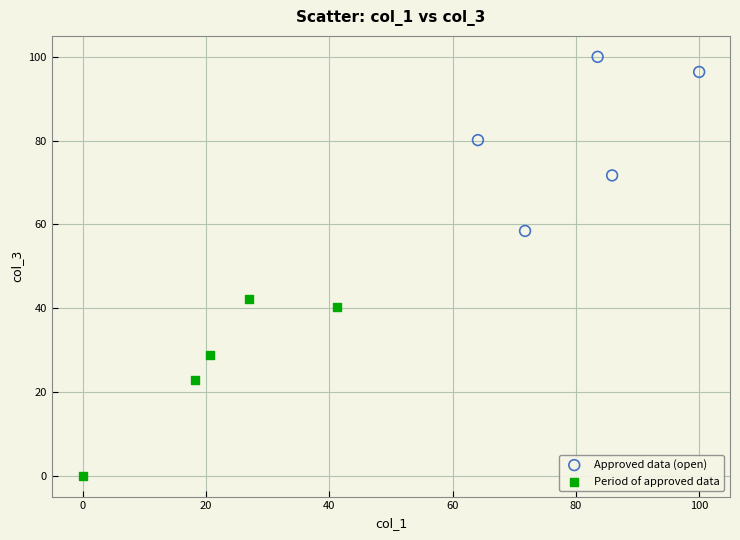

Which series contains the highest Y value?

Approved data (open)